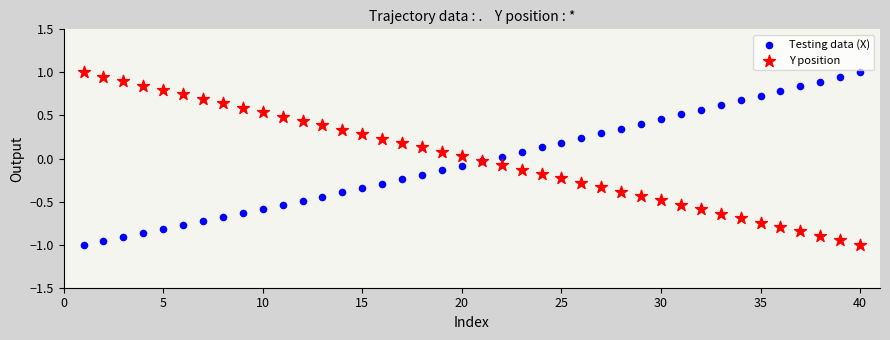

What is the X range (max minus min) for the scatter plot?

39.0